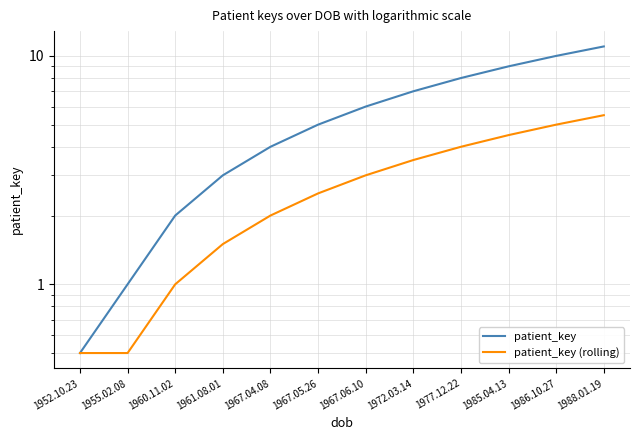

At which label does patient_key (rolling) reach its peak?

1988.01.19